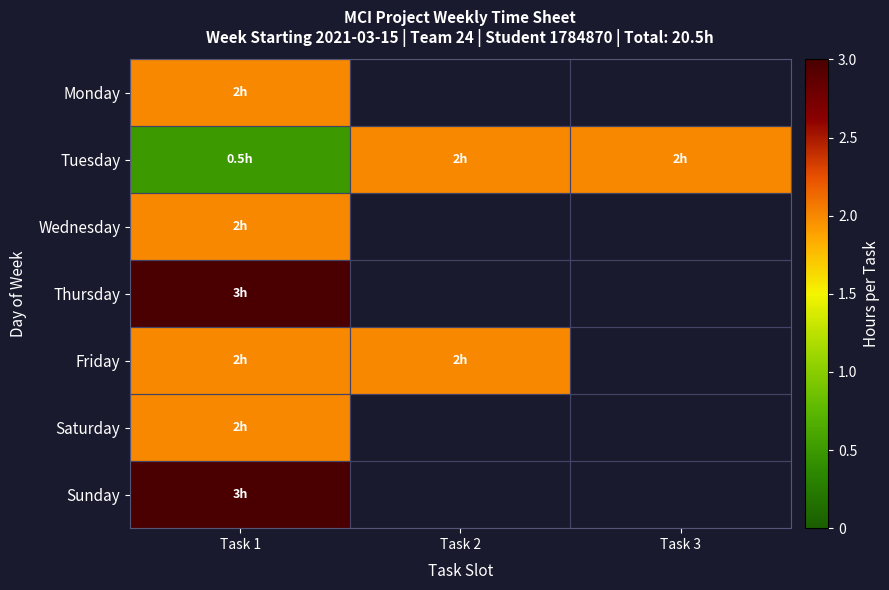

What is the greatest value displayed?

3.0